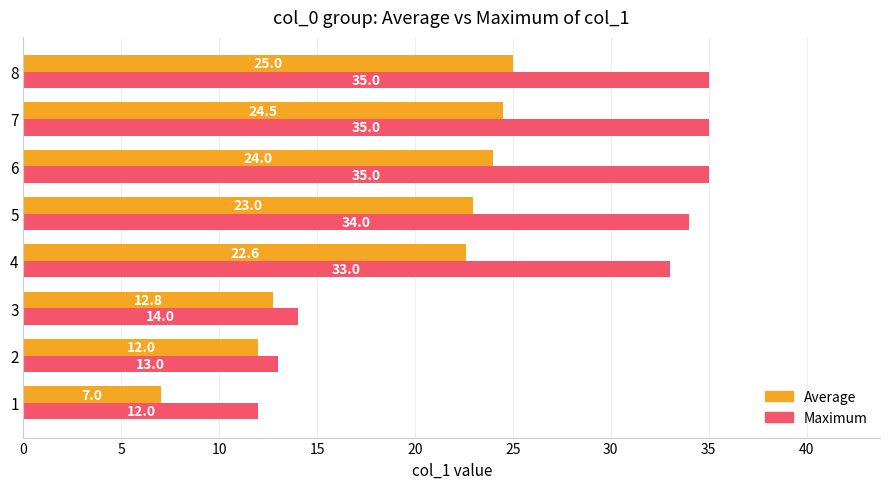

Which series has the largest total across all categories?

Maximum